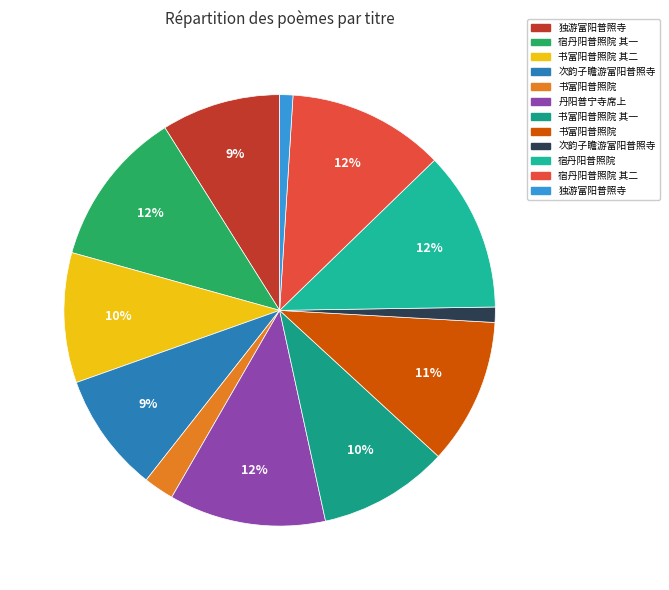

What is the largest slice in the pie chart?

宿丹阳普照院